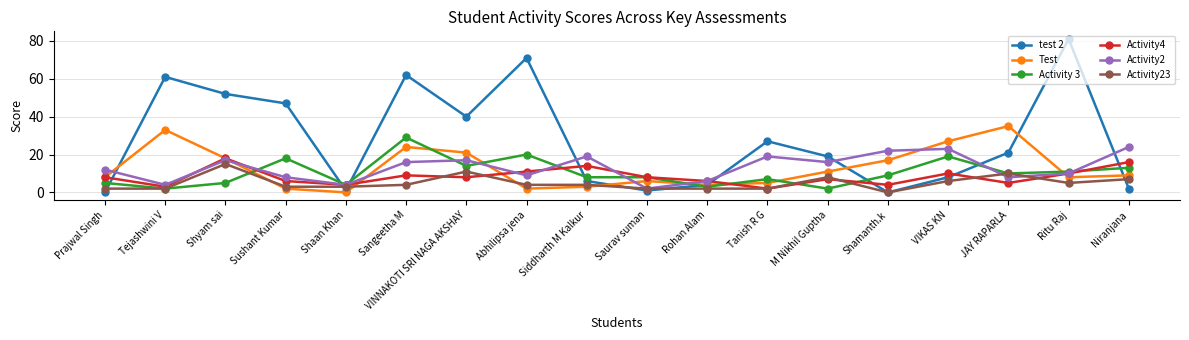

Where is the first local maximum for Test?

Tejashwini V